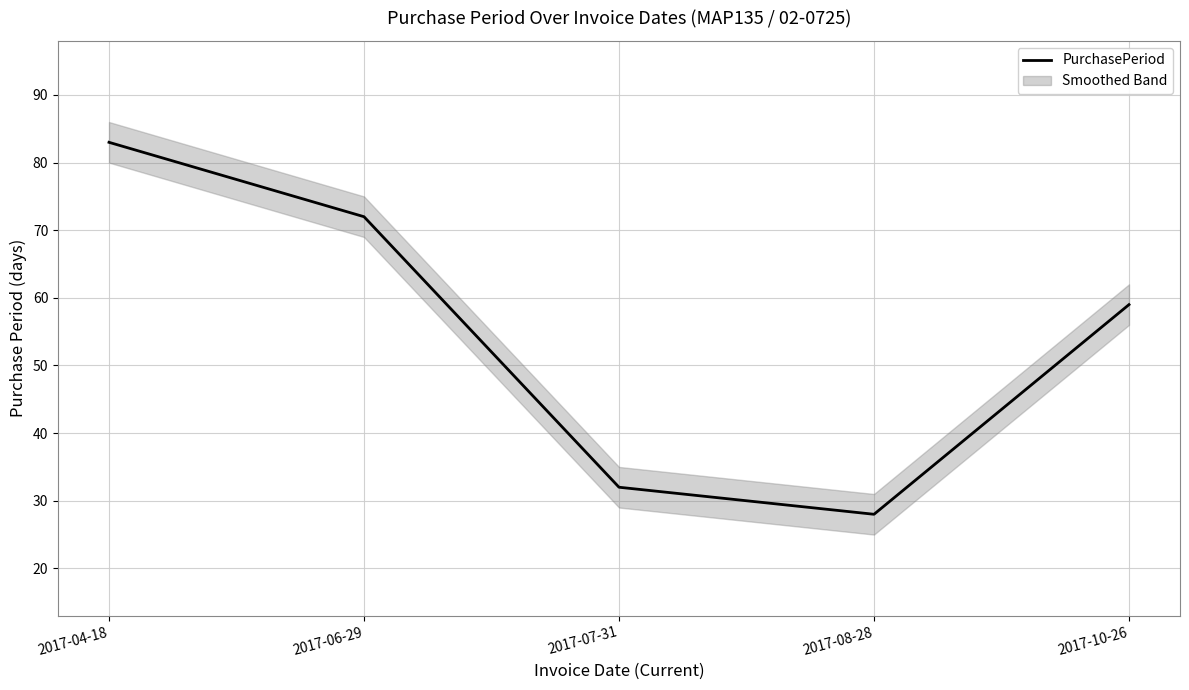

List the labels in order of value, largest first.

2017-04-18, 2017-06-29, 2017-10-26, 2017-07-31, 2017-08-28